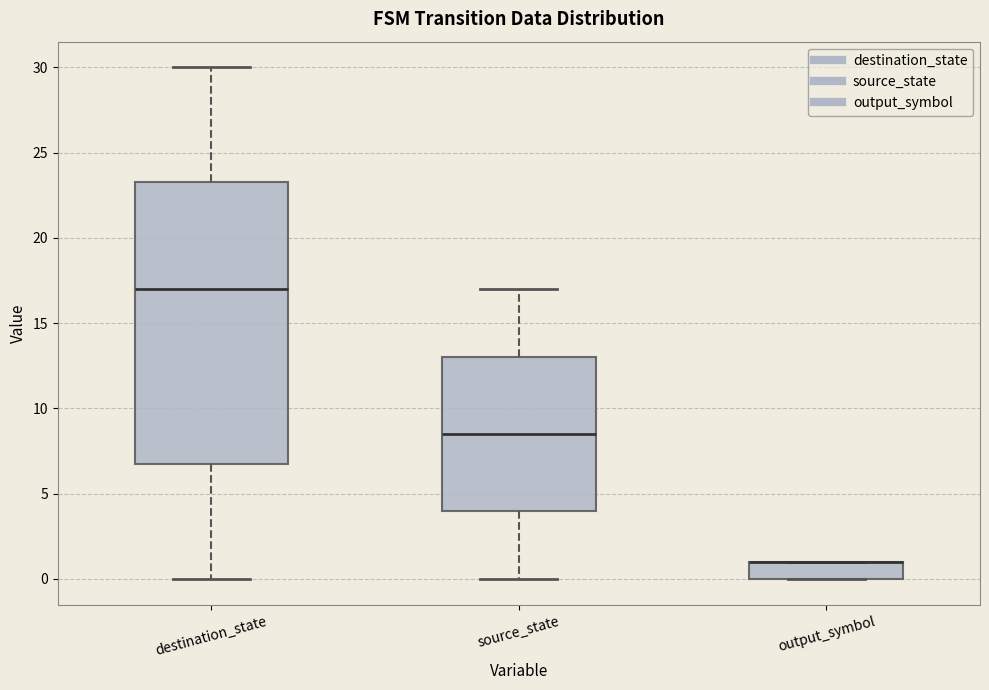

Reading left to right, read every box against the y-axis: the position of its median line, the range the box covers, and the ends of its whiskers. The values are not printed on the chart, so give them approximately, as read against the axis.

destination_state: median 17.0, box 7.0 to 23.5, whiskers 0.0 to 30.0
source_state: median 8.5, box 4.0 to 13.0, whiskers 0.0 to 17.0
output_symbol: median 1.0 (drawn on the box's upper edge), box 0.0 to 1.0, whiskers 0.0 to 1.0